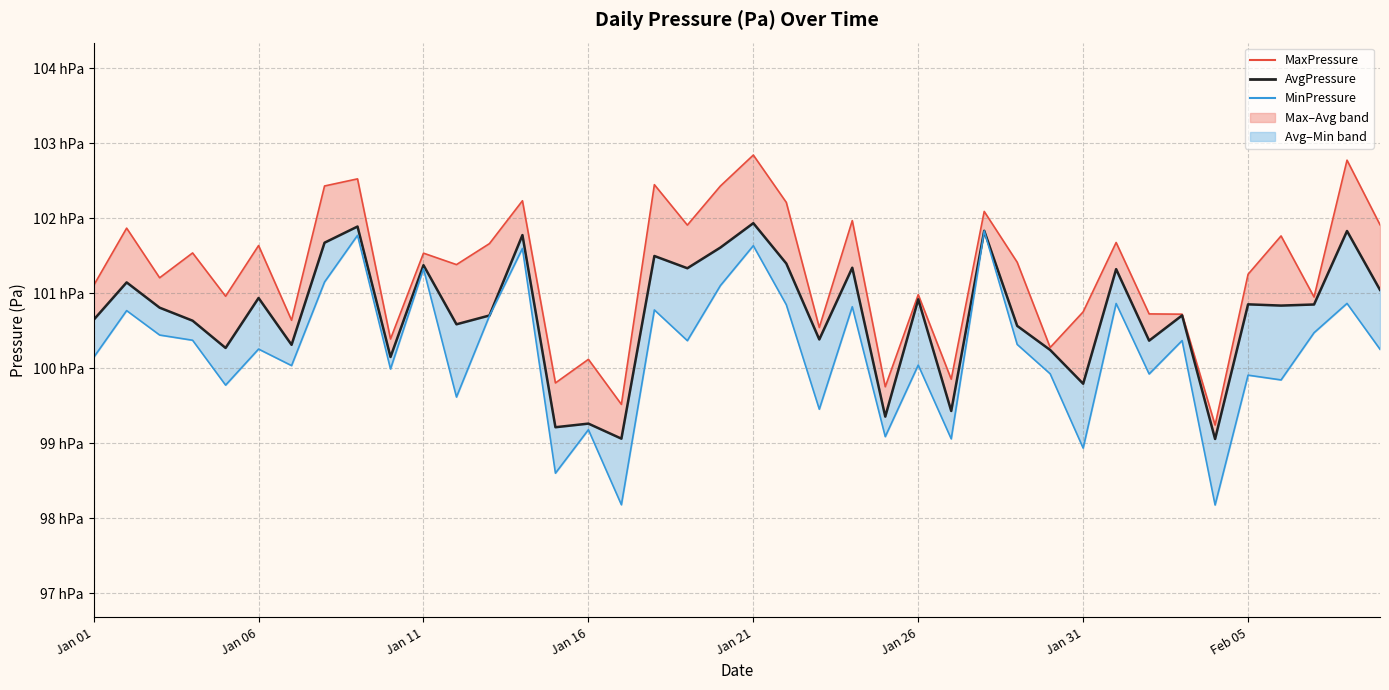

At which label does MinPressure line reach its minimum?

34